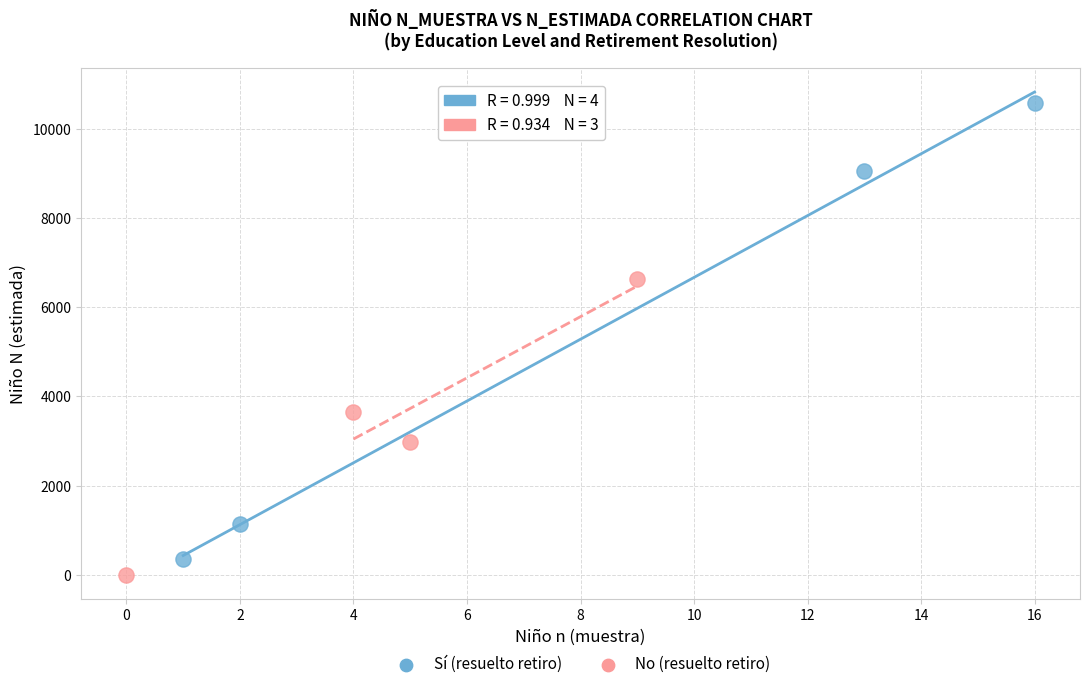

Which series contains the highest Y value?

Sí (resuelto retiro)